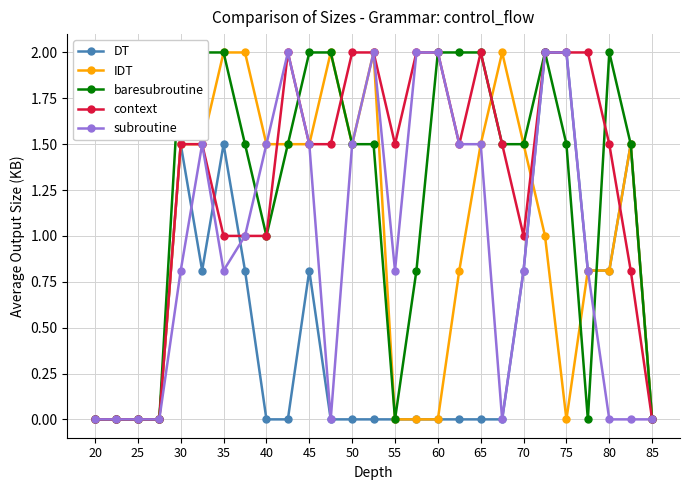

True or false: context has more than 1 points higher than both neighbors.

True